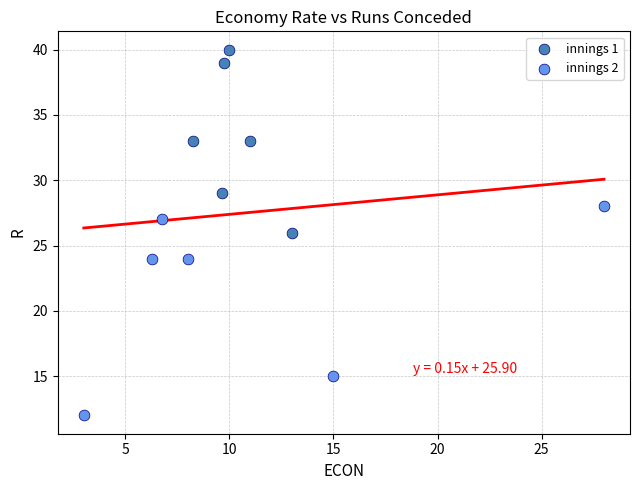

Which series contains the highest Y value?

innings 1